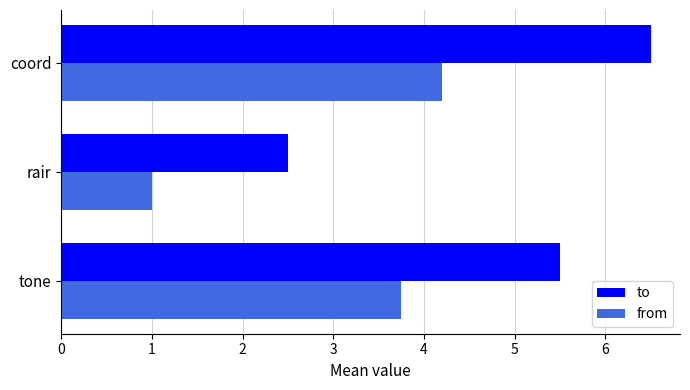

Which series has the largest range (max minus min)?

to